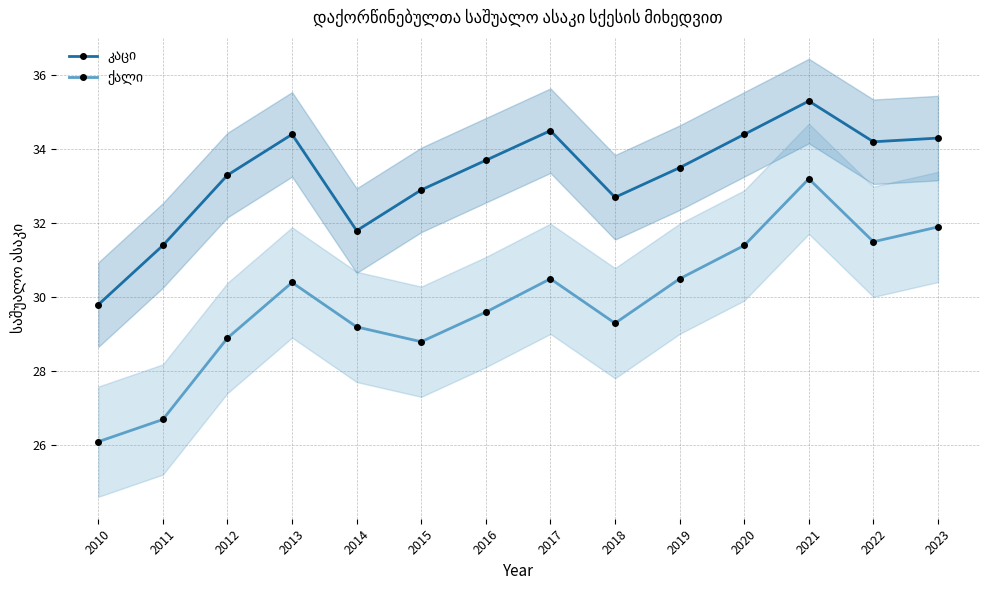

Which series has the largest total across all categories?

კაცი